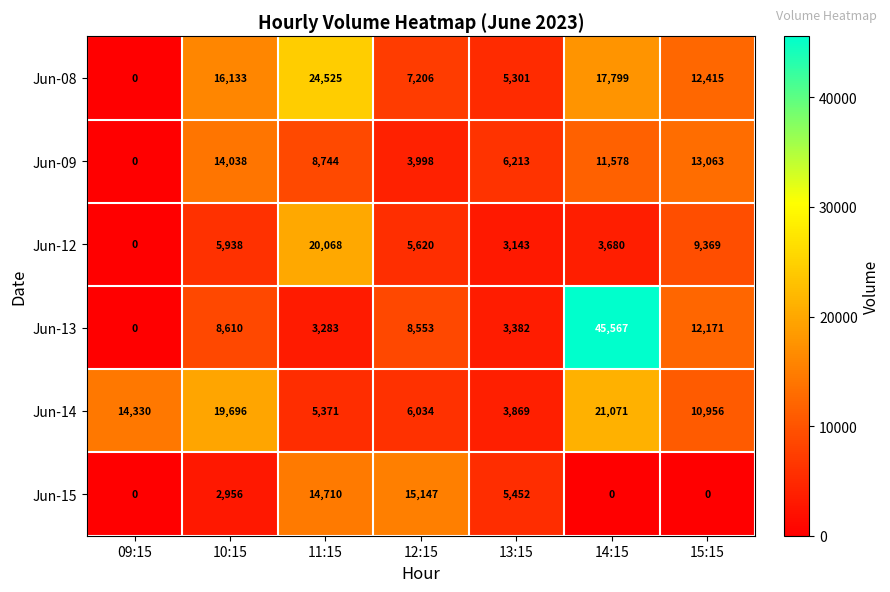

What is the greatest value displayed?

45567